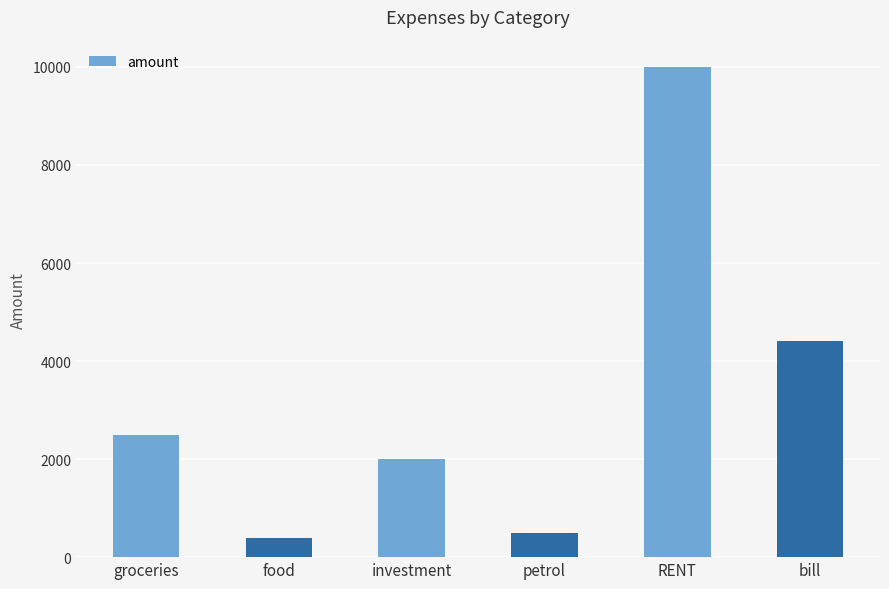

List the labels in order of value, smallest first.

food, petrol, investment, groceries, bill, RENT